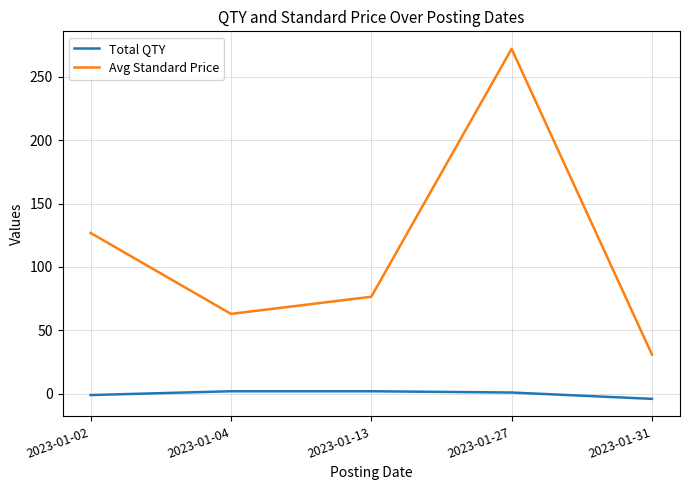

How many series are shown in this chart?

2